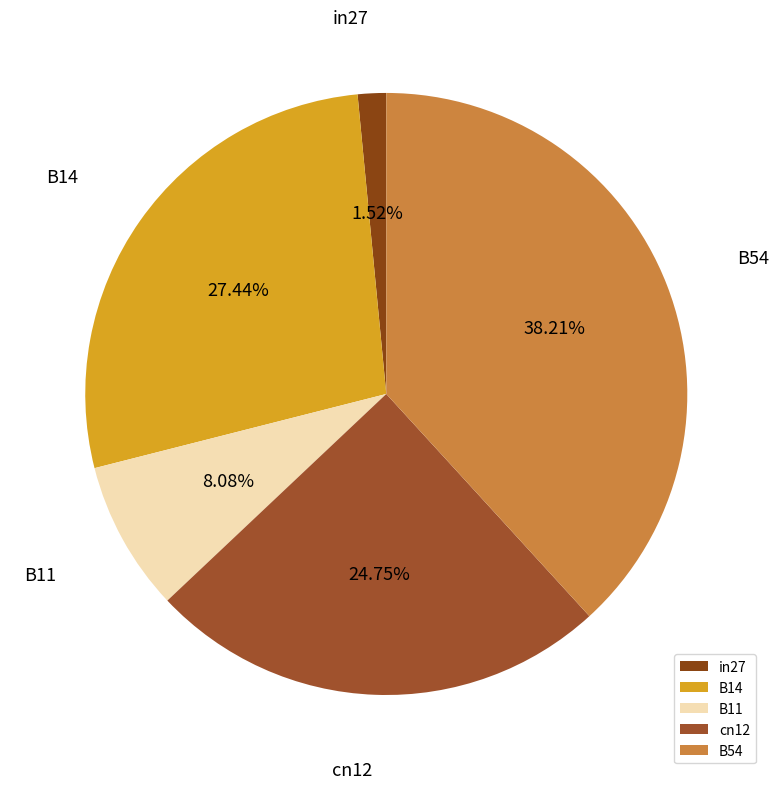

To the nearest percent, what is the difference between the largest and smallest slice percentages?

37%